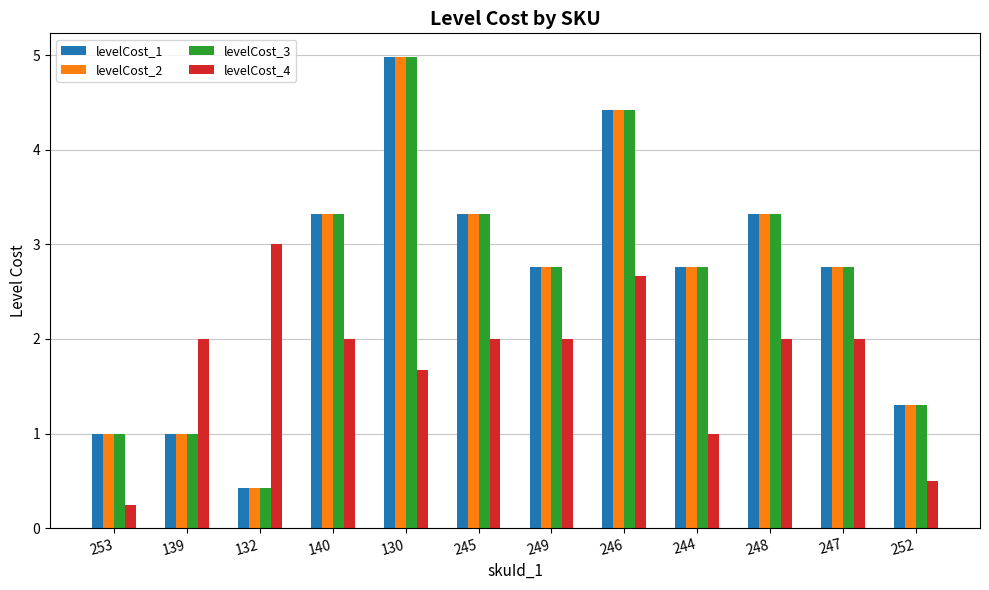

Is the value of levelCost_3 at 244 greater than the value of levelCost_2 at 246?

No